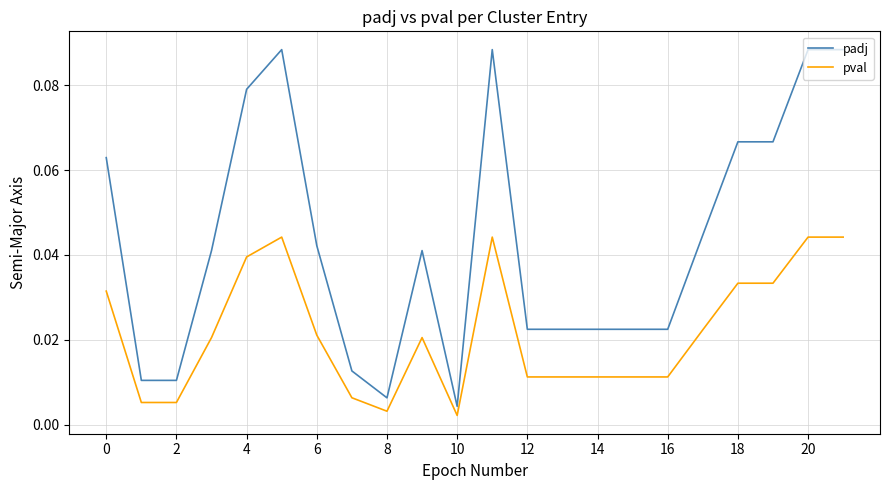

List the series in order of their overall mean, highest first.

padj, pval